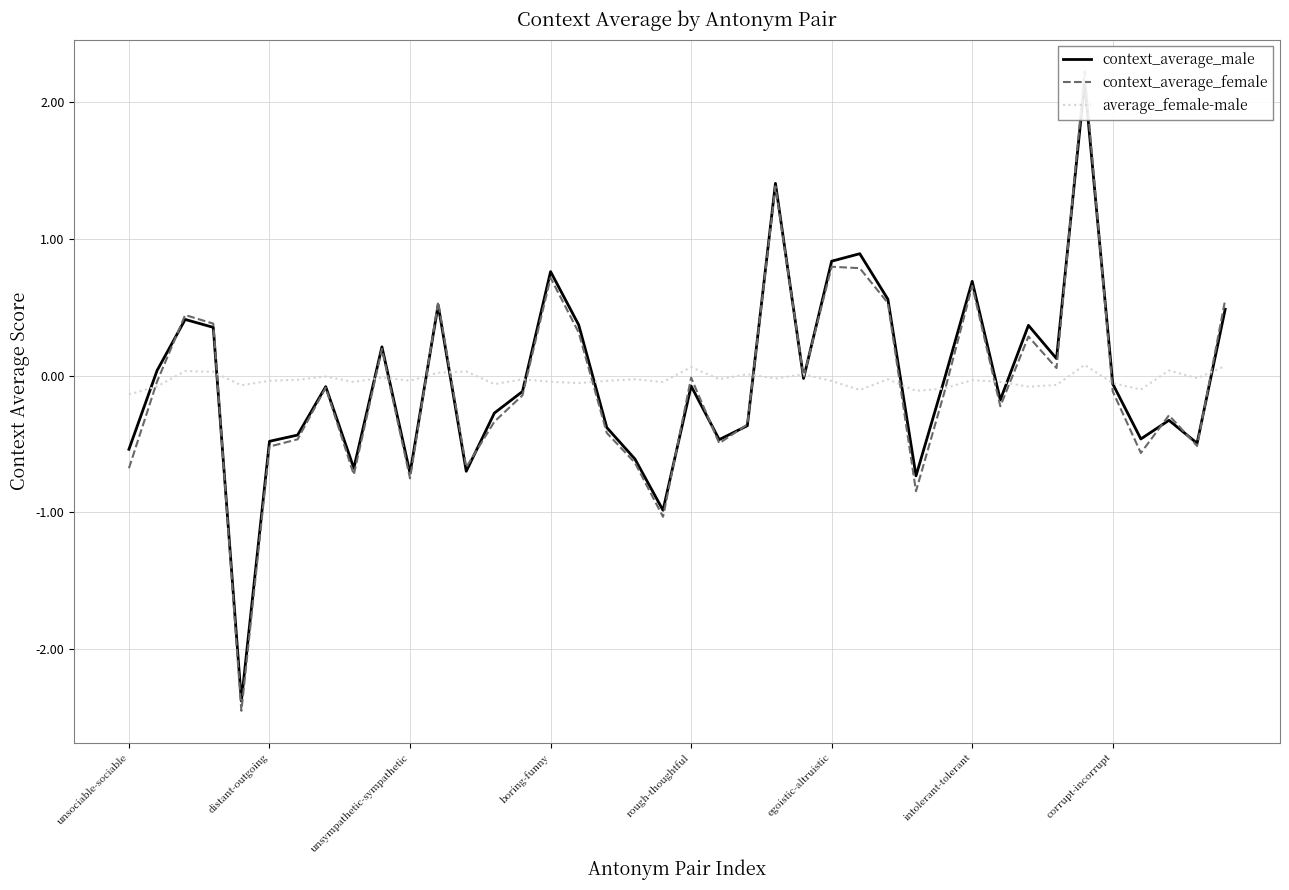

How many interior local peaks does the context_average_female series have?

12